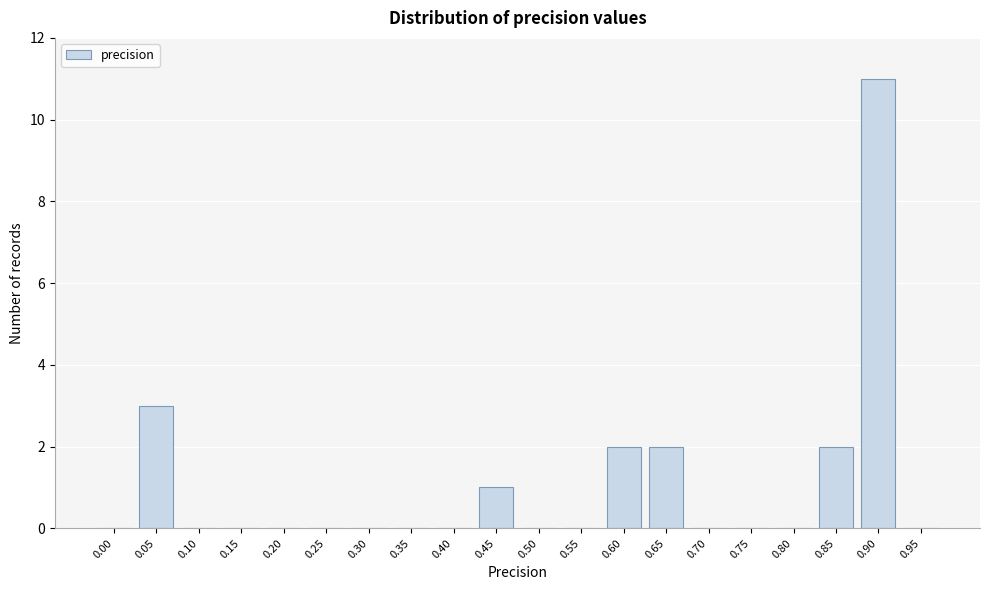

Reading left to right, transcribe all the data shown in this chart.

0.00=0	0.05=3	0.10=0	0.15=0	0.20=0	0.25=0	0.30=0	0.35=0	0.40=0	0.45=1	0.50=0	0.55=0	0.60=2	0.65=2	0.70=0	0.75=0	0.80=0	0.85=2	0.90=11	0.95=0